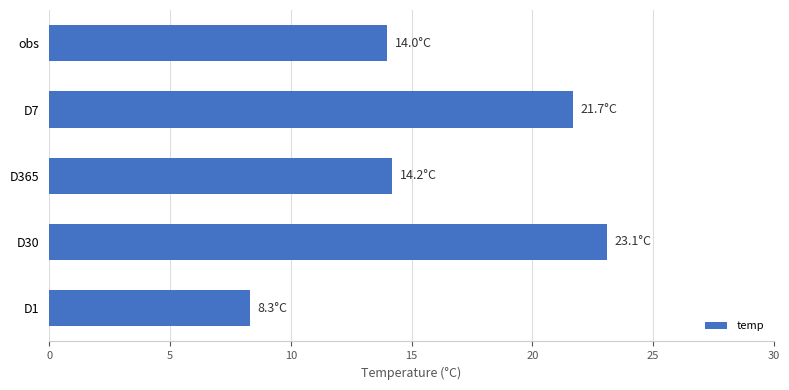

Between D365 and D30, which is larger?

D30